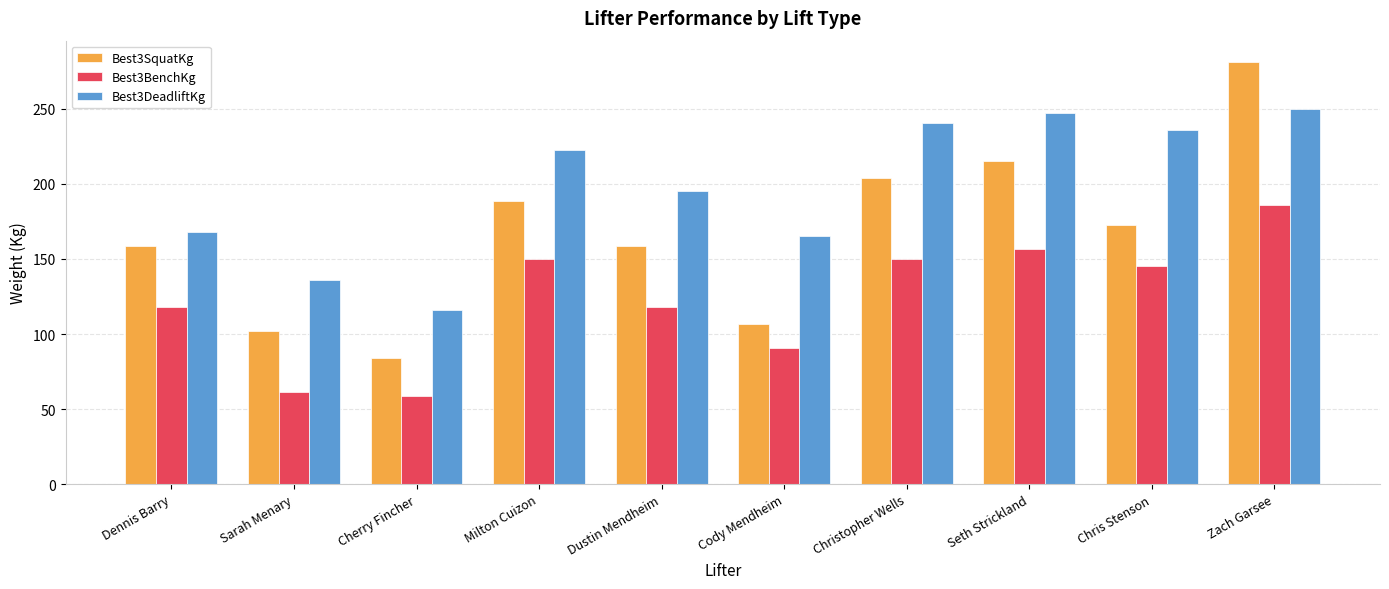

At which category is the sum across all series the highest?

Zach Garsee